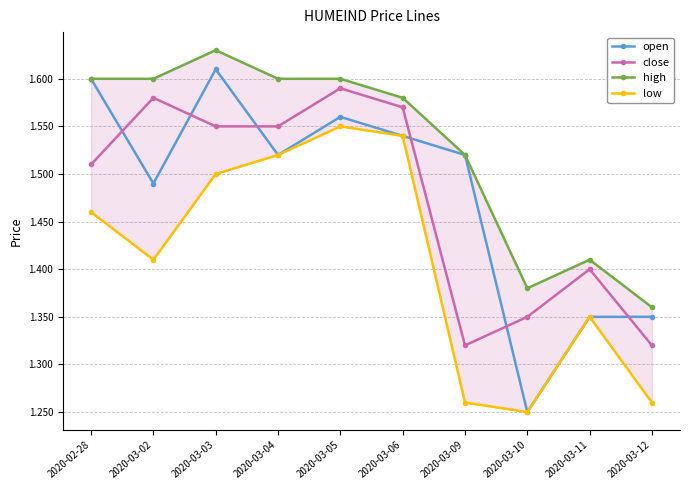

Which series has the largest total across all categories?

high